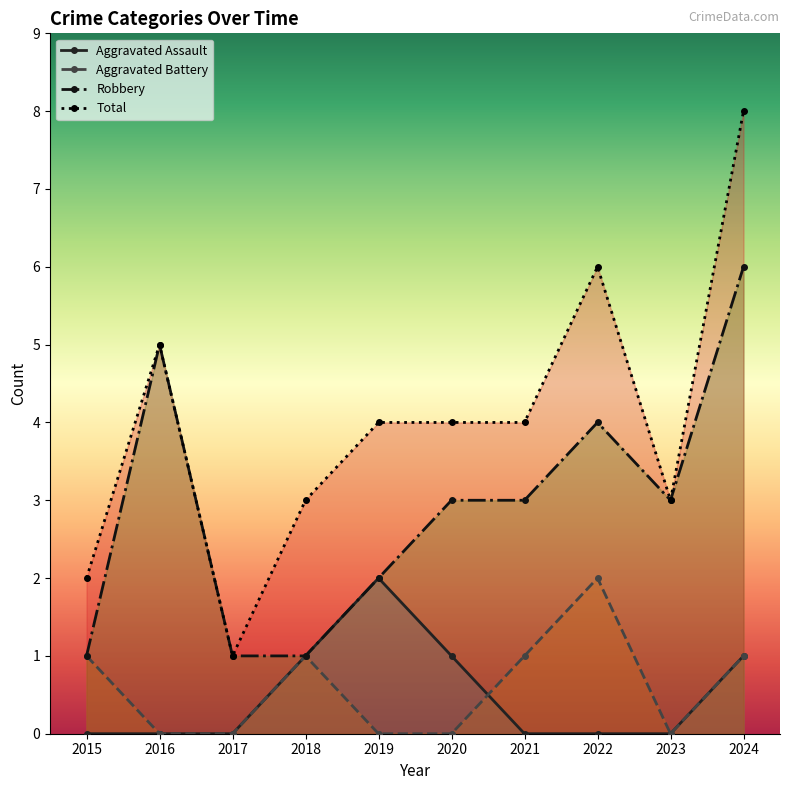

What is the sum of all Aggravated Battery values?

6